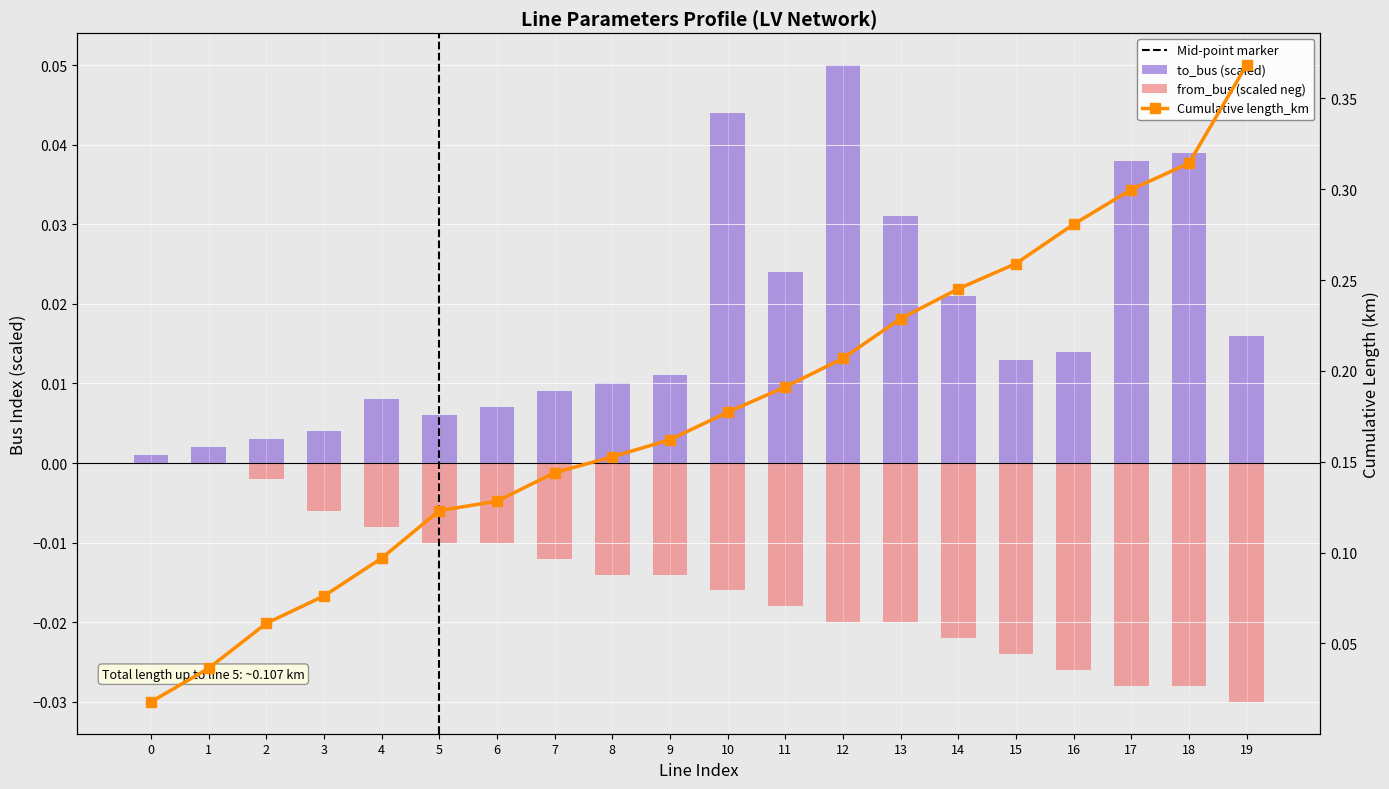

Is it true that to_bus equals 0.0 at 8?

True